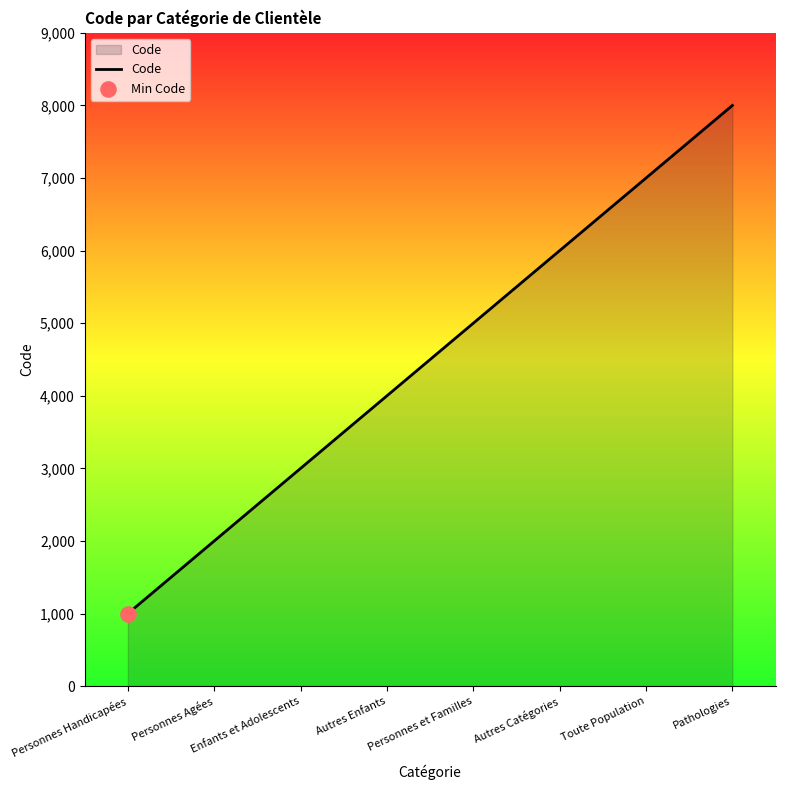

What is the ratio of the value at Personnes et Familles to the value at Personnes Agées?

2.5